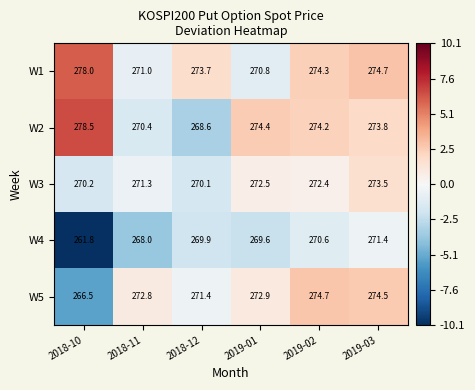

Which series has the largest total across all categories?

W1